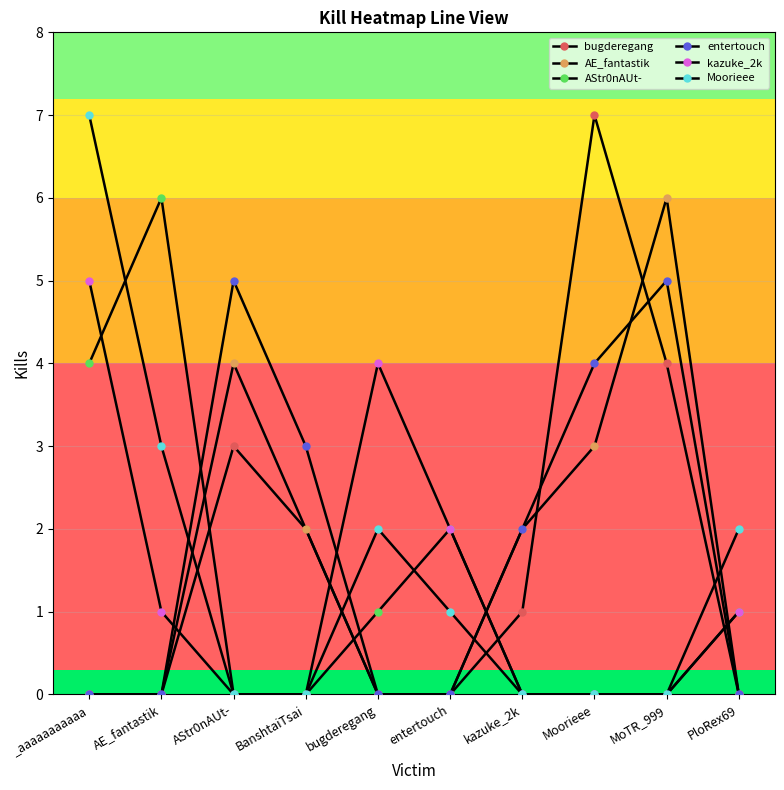

How many intersections are there between AStr0nAUt- and bugderegang?

4